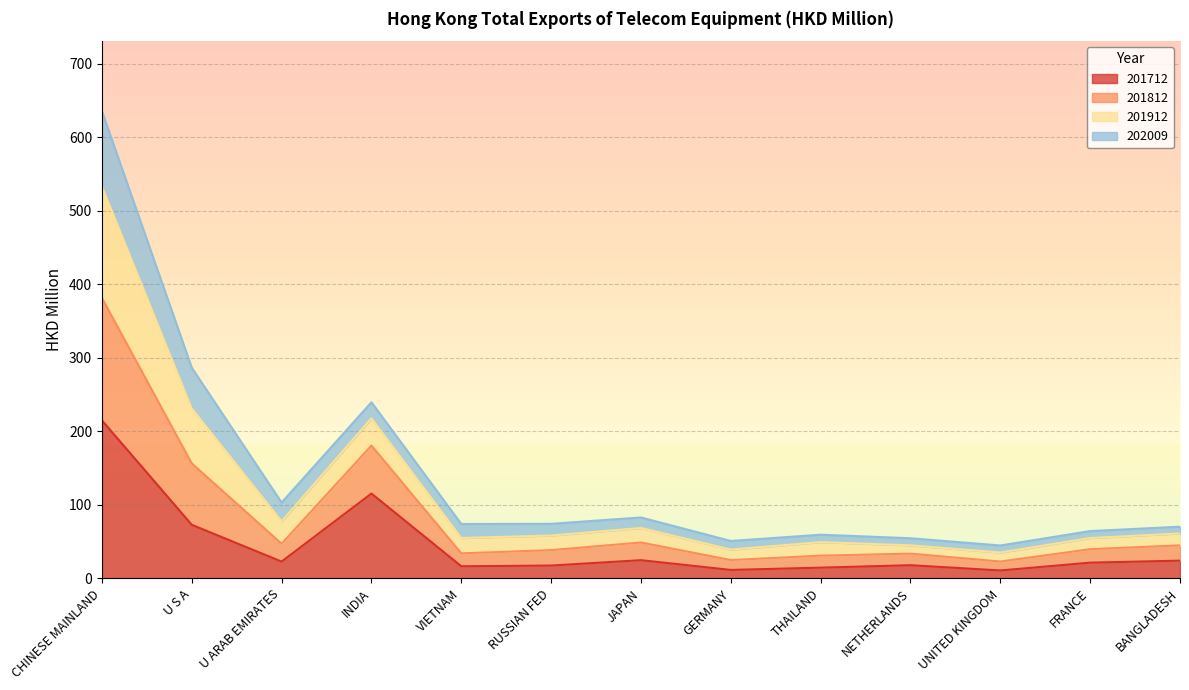

Which category has the highest value in the 201712 series?

CHINESE MAINLAND